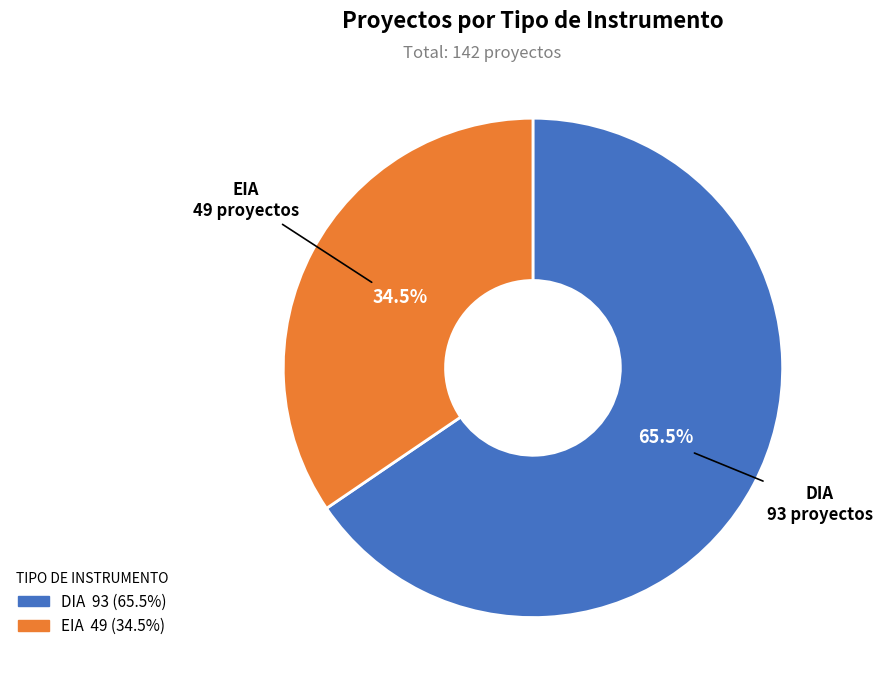

How many slices are in this pie chart?

2